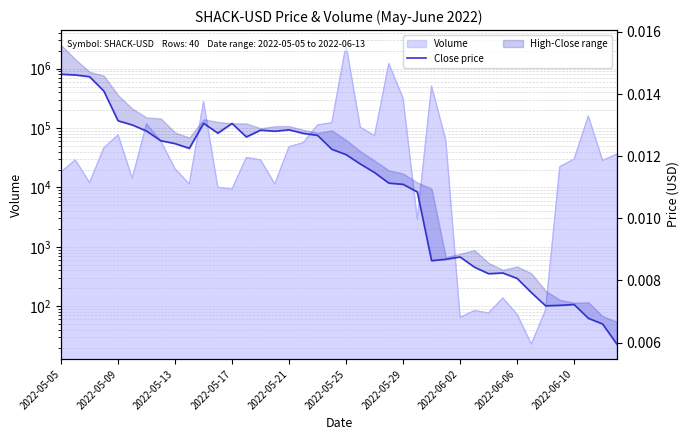

Count the values in the range 0 to 1.

40